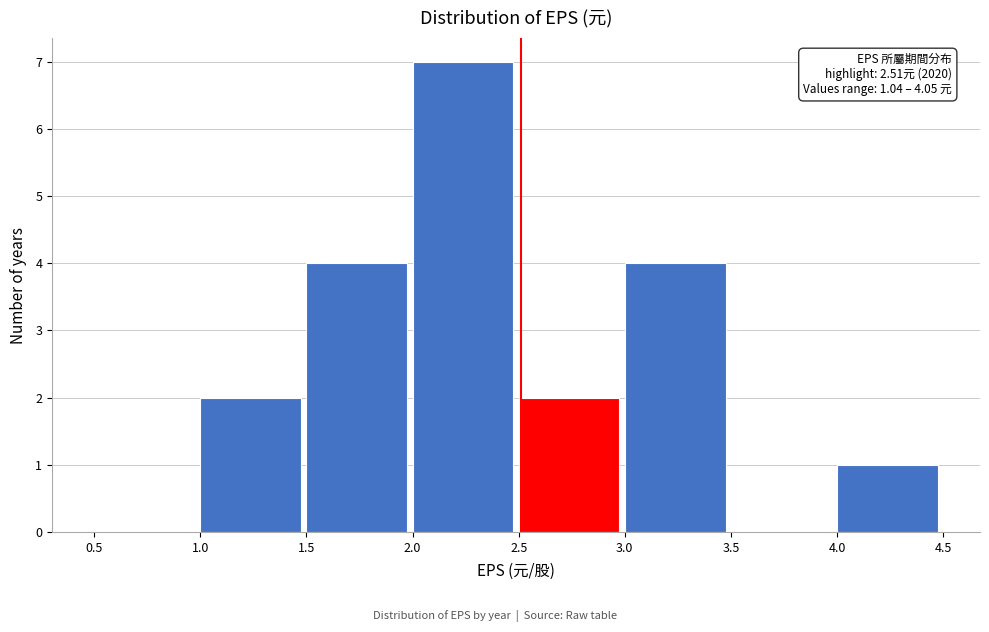

Which range on the x-axis has the tallest bar?

2.0 to 2.5